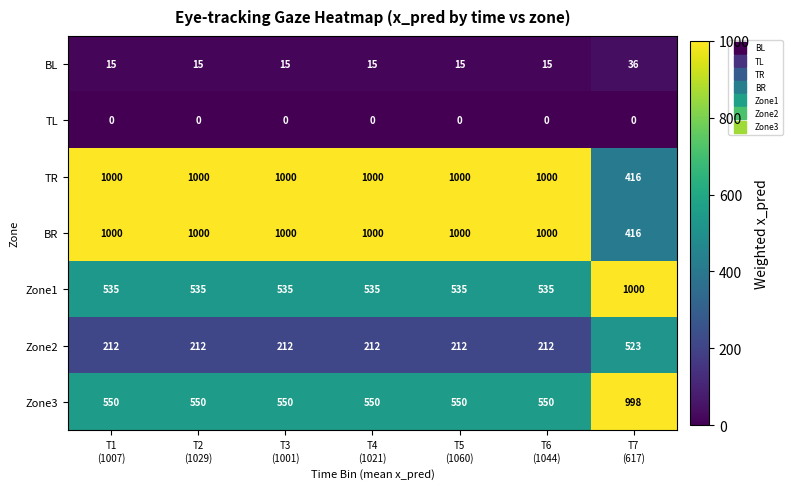

What is the maximum value for TR?

1000